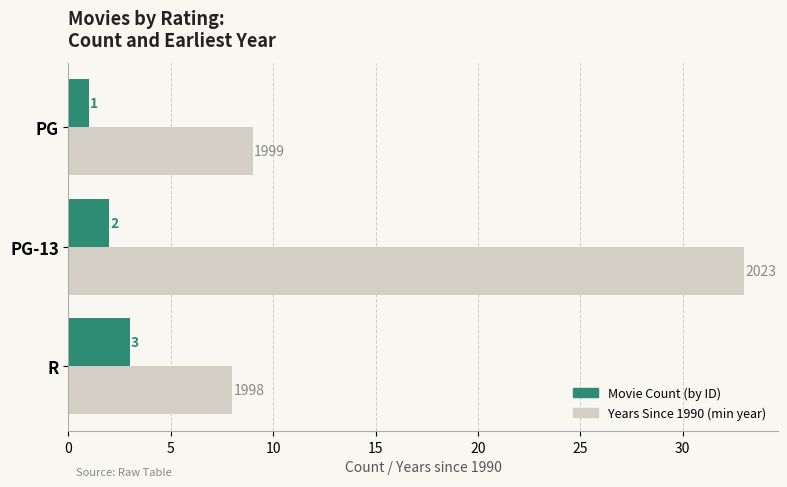

Is the value of Years Since 1990 (min year) at PG greater than the value of Movie Count (by ID) at PG-13?

Yes